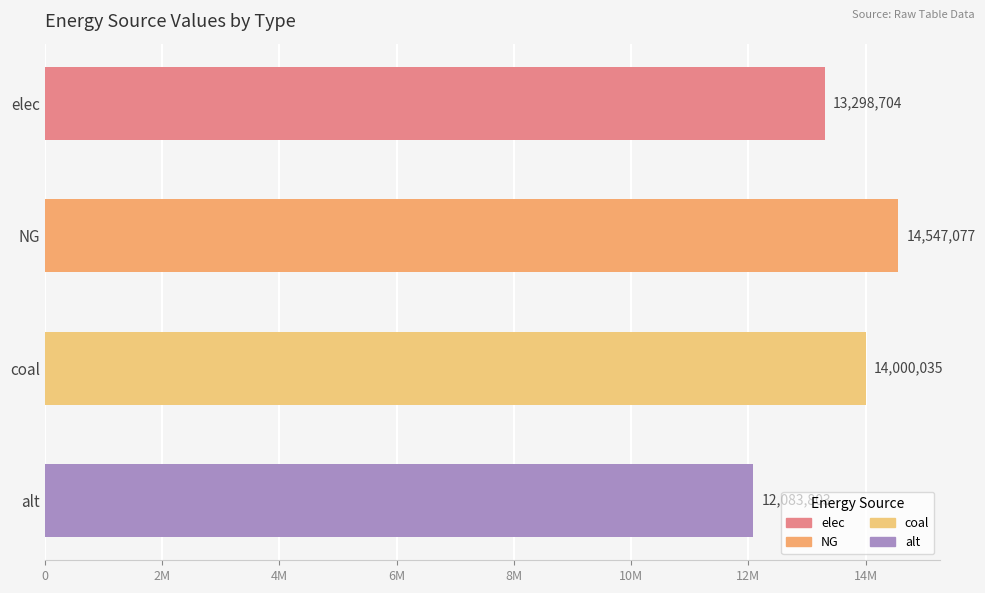

What is the label of the 4th bar from the right?

coal